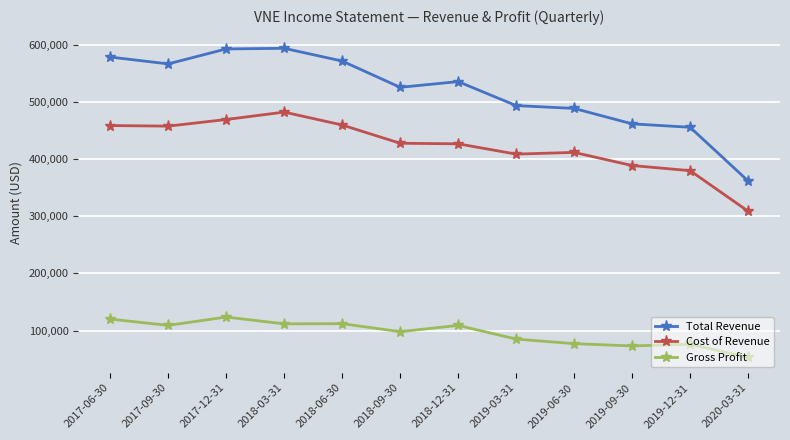

Is it true that Cost of Revenue equals 428000 at 2018-09-30?

True